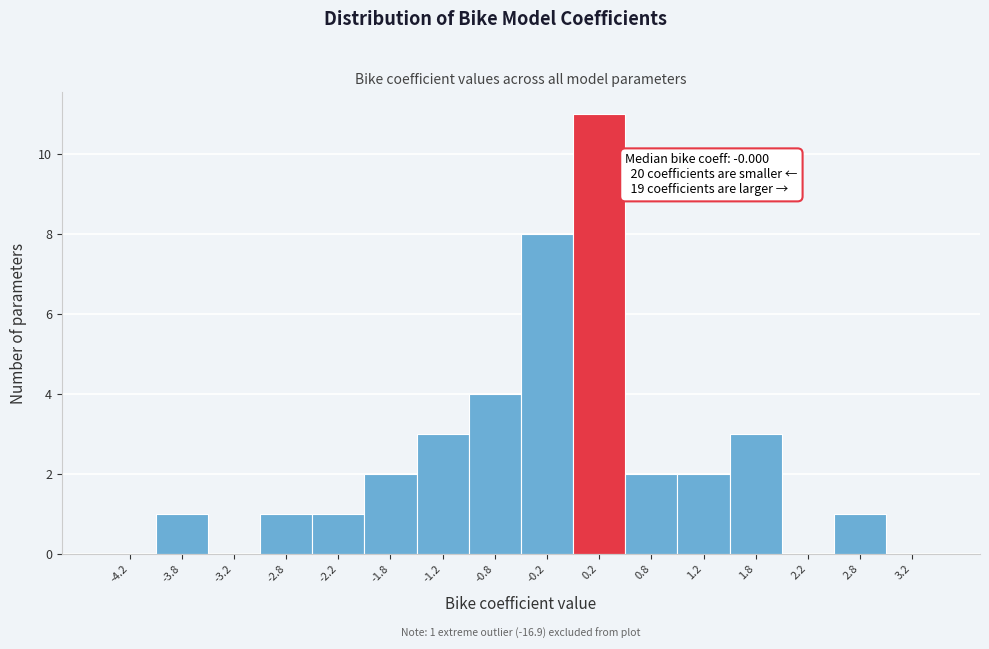

Over which range of the x-axis is the bar tallest?

0.0 to 0.5